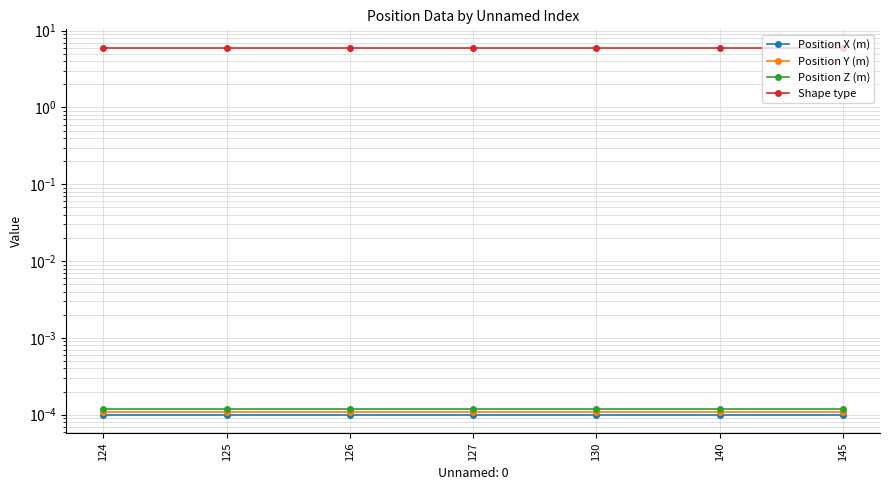

True or false: Position Y (m) and Position Z (m) intersect in this chart.

False